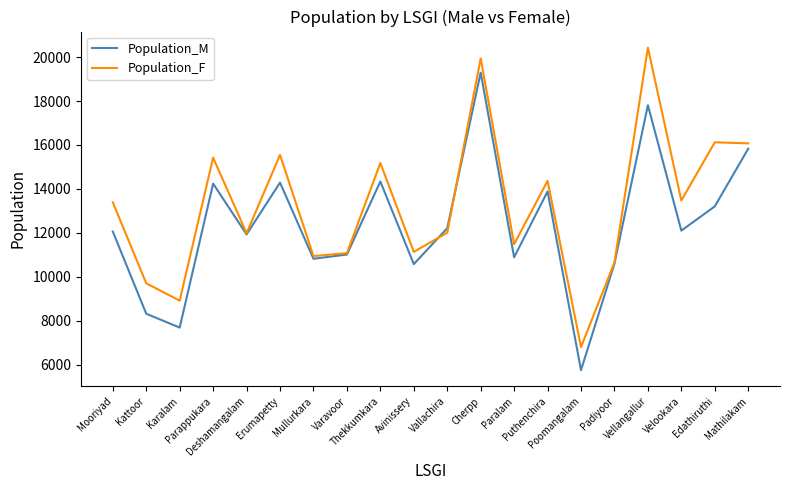

List the series in order of their overall mean, highest first.

Population_F, Population_M